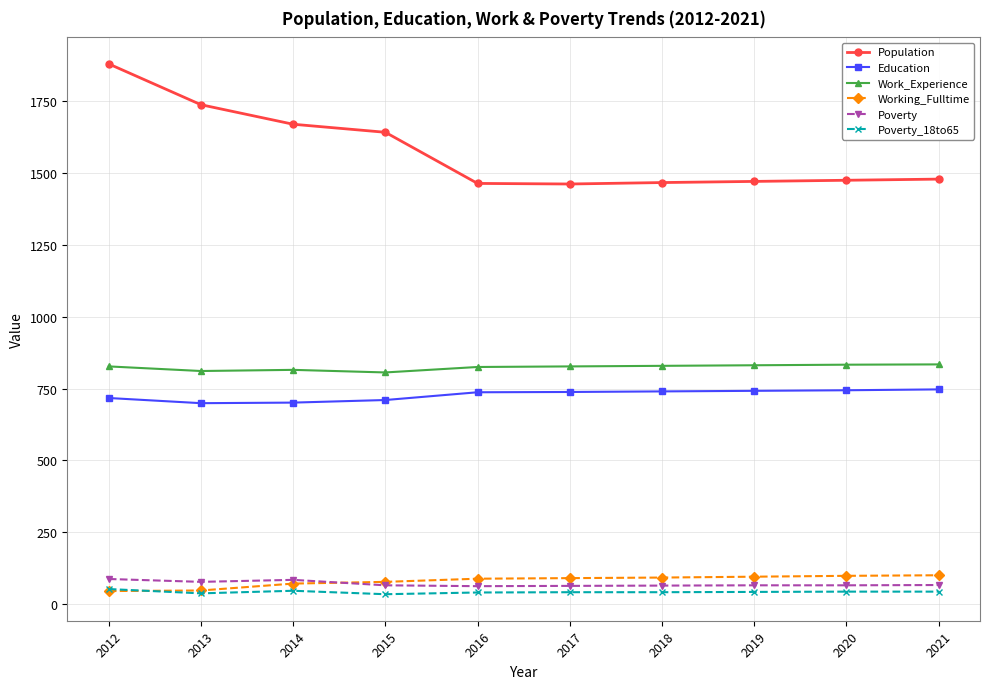

What is the maximum value shown in the chart?

1880